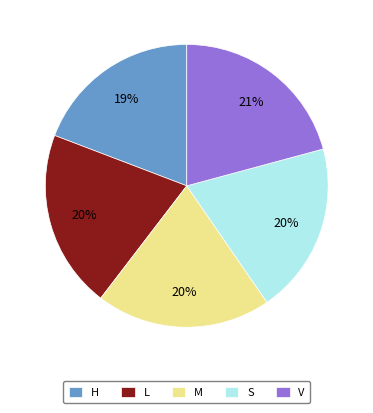

Is the sum of H and V greater than half?

No